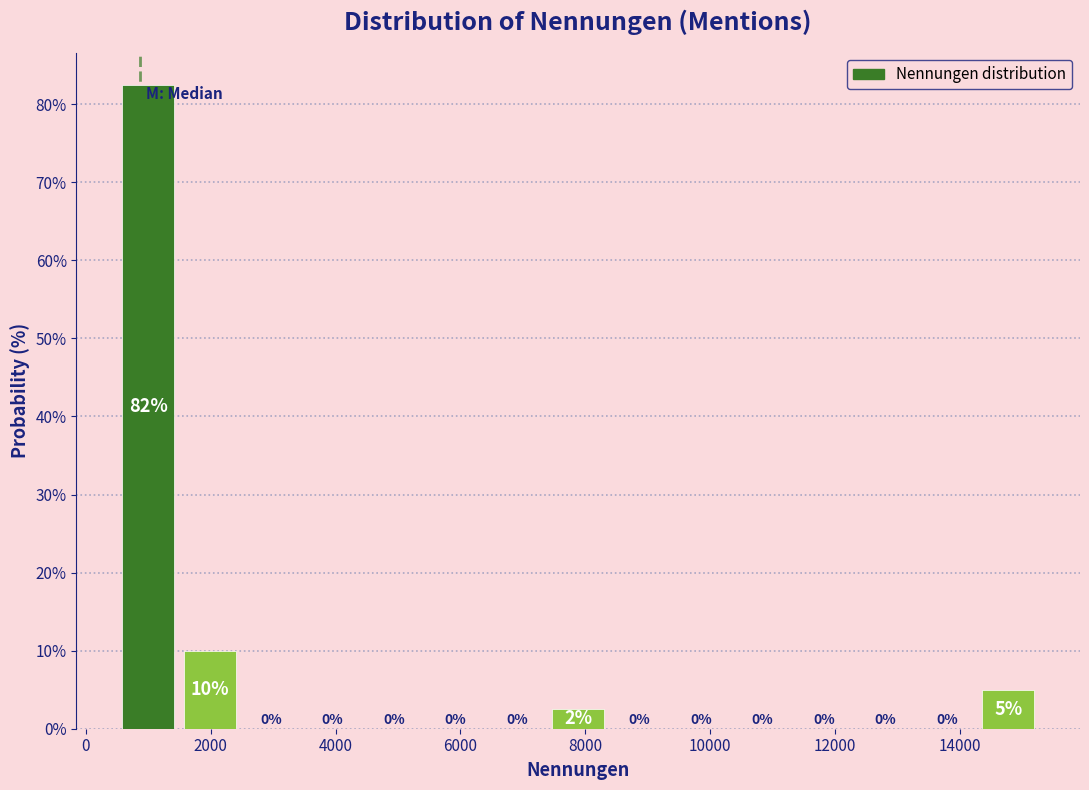

Which range on the x-axis has the tallest bar?

600 to 1400